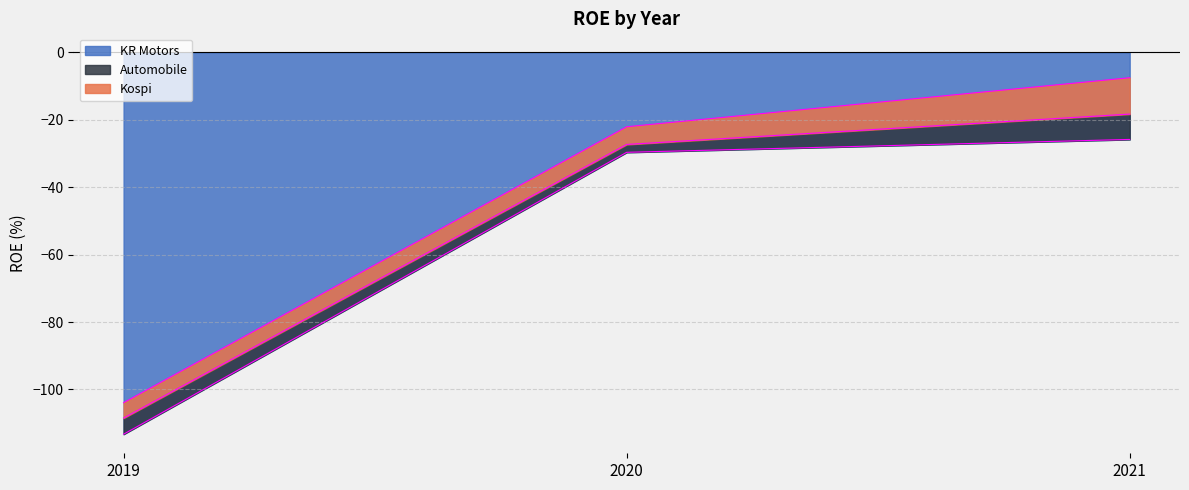

At which category is the sum across all series the highest?

2021